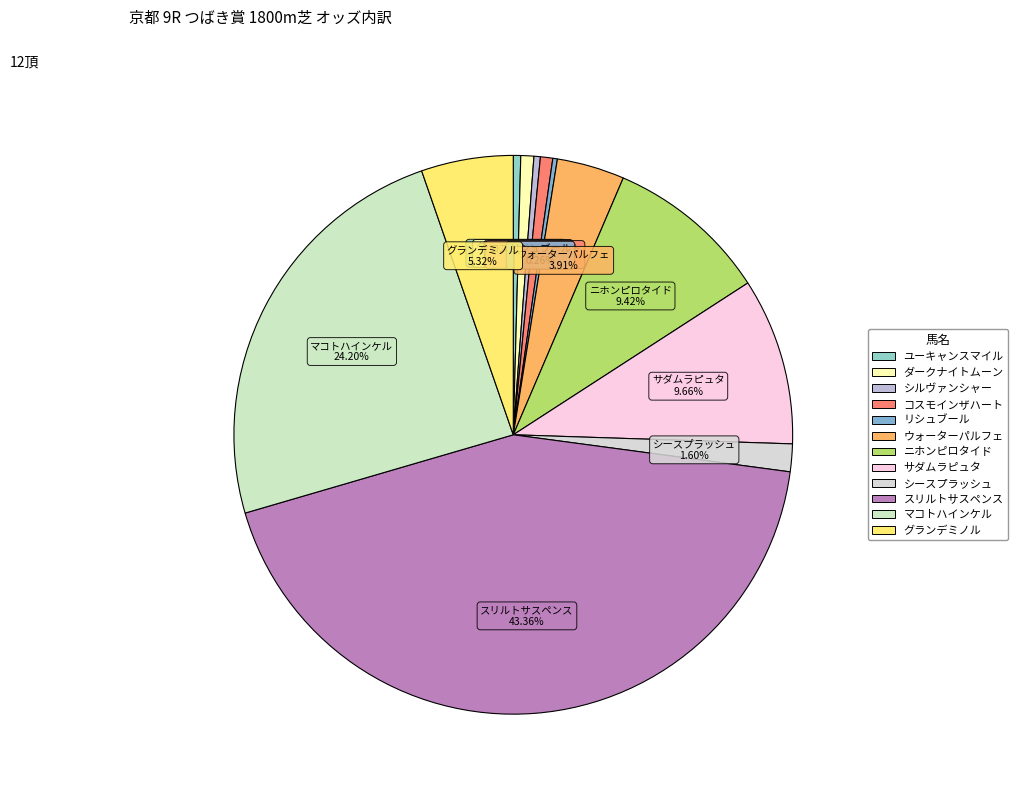

Is the sum of ダークナイトムーン and シースプラッシュ greater than half?

No